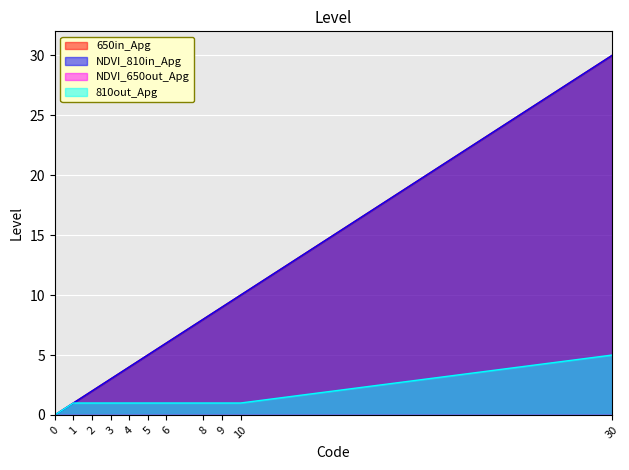

The NDVI_810in_Apg series shows 9 at 9. True or false?

True